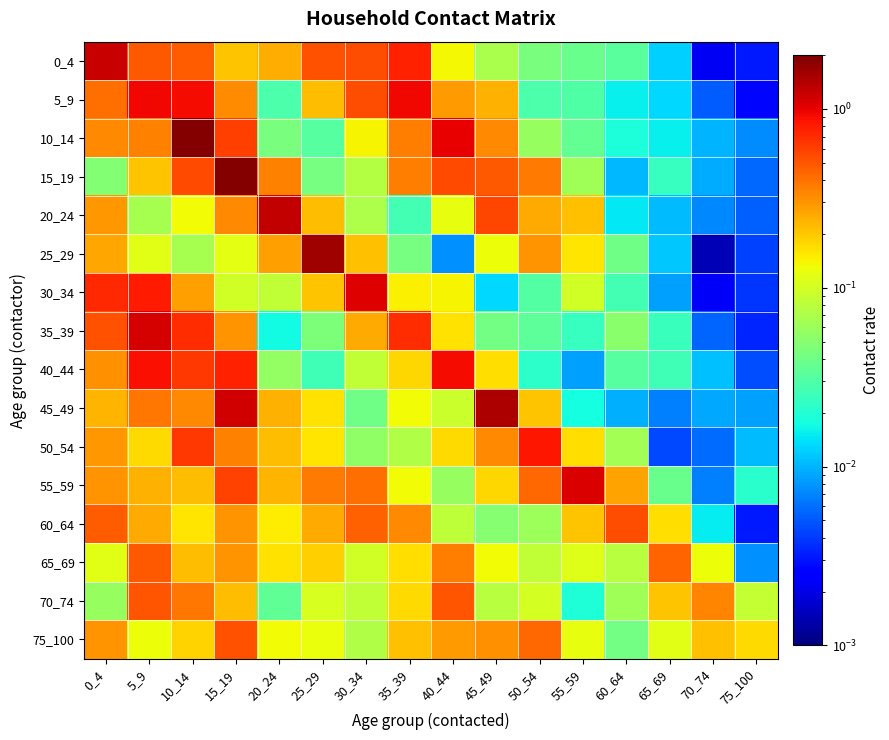

Rank the series by their maximum value, from highest to lowest.

10_14, 15_19, 25_29, 45_49, 20_24, 0_4, 35_39, 55_59, 30_34, 5_9, 40_44, 50_54, 60_64, 75_100, 70_74, 65_69